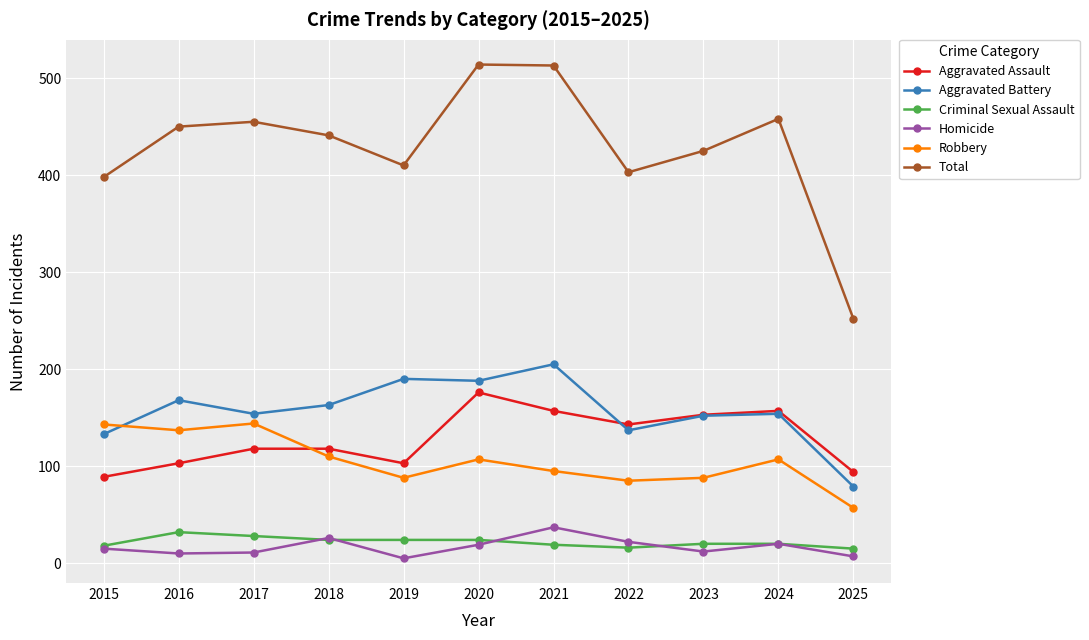

True or false: Aggravated Battery and Homicide intersect in this chart.

False